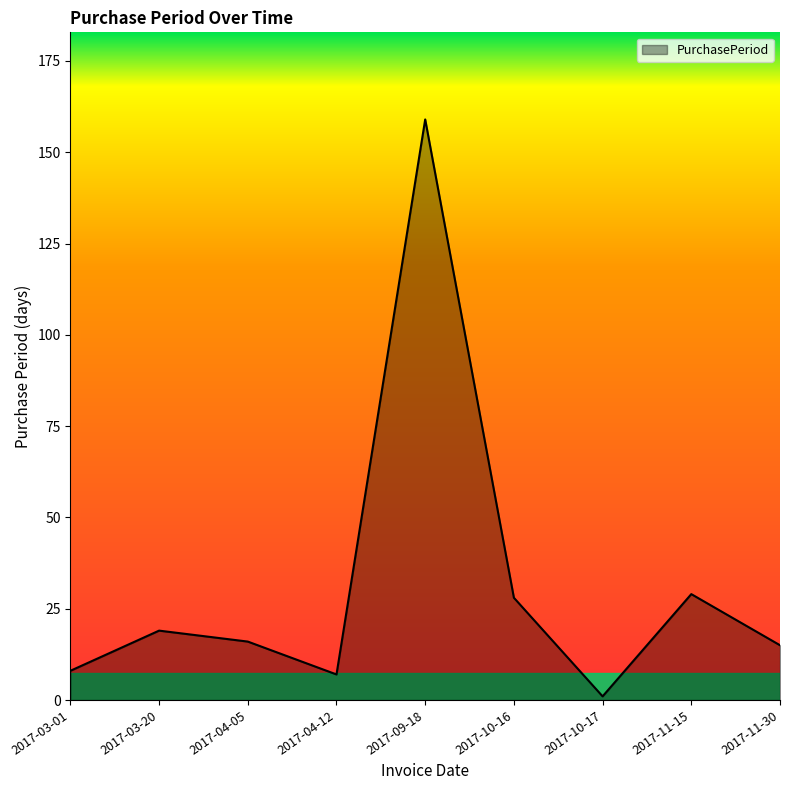

Read the value at 2017-04-05, to the nearest 5.

15